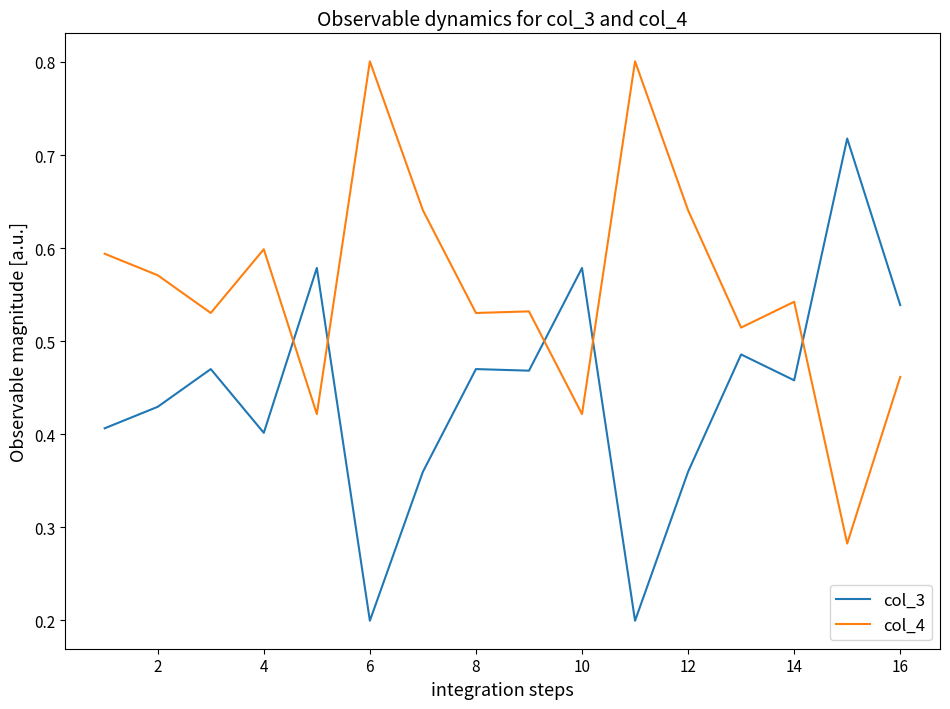

Which series ends up on top after the final intersection of col_4 and col_3?

col_3